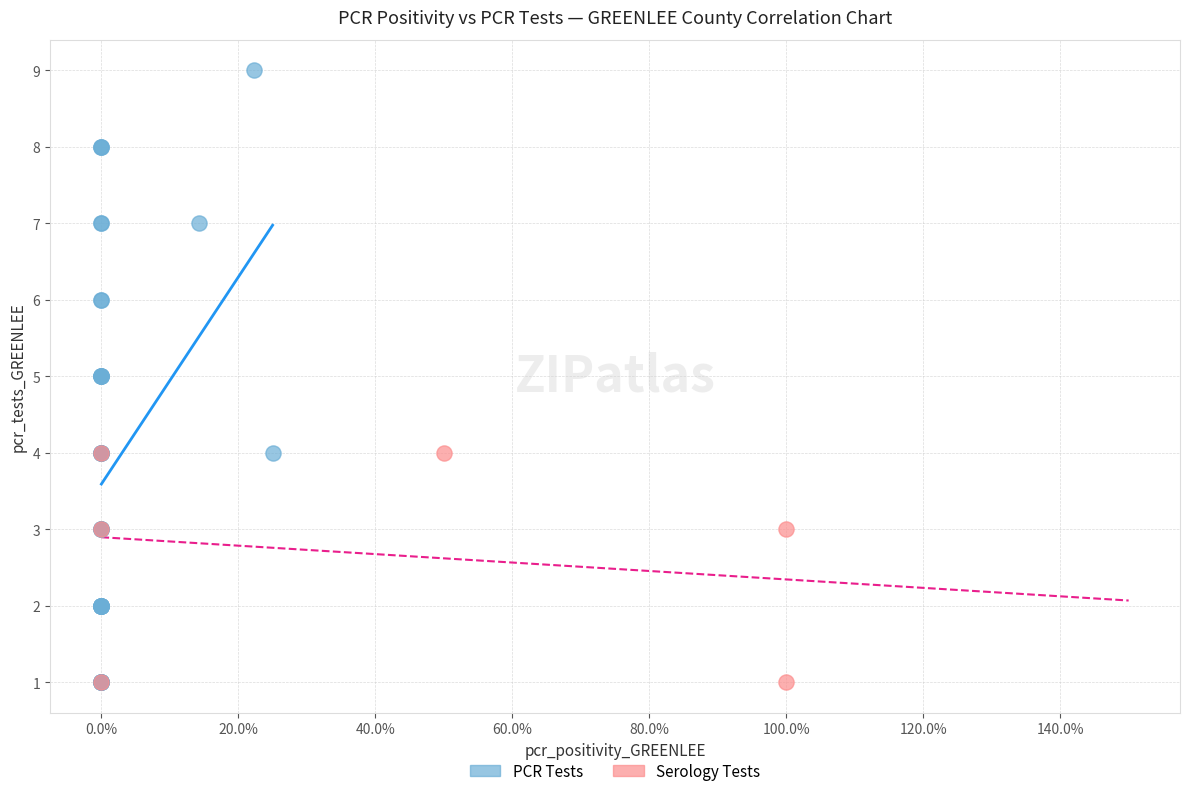

Which series reaches the maximum Y coordinate?

PCR Tests